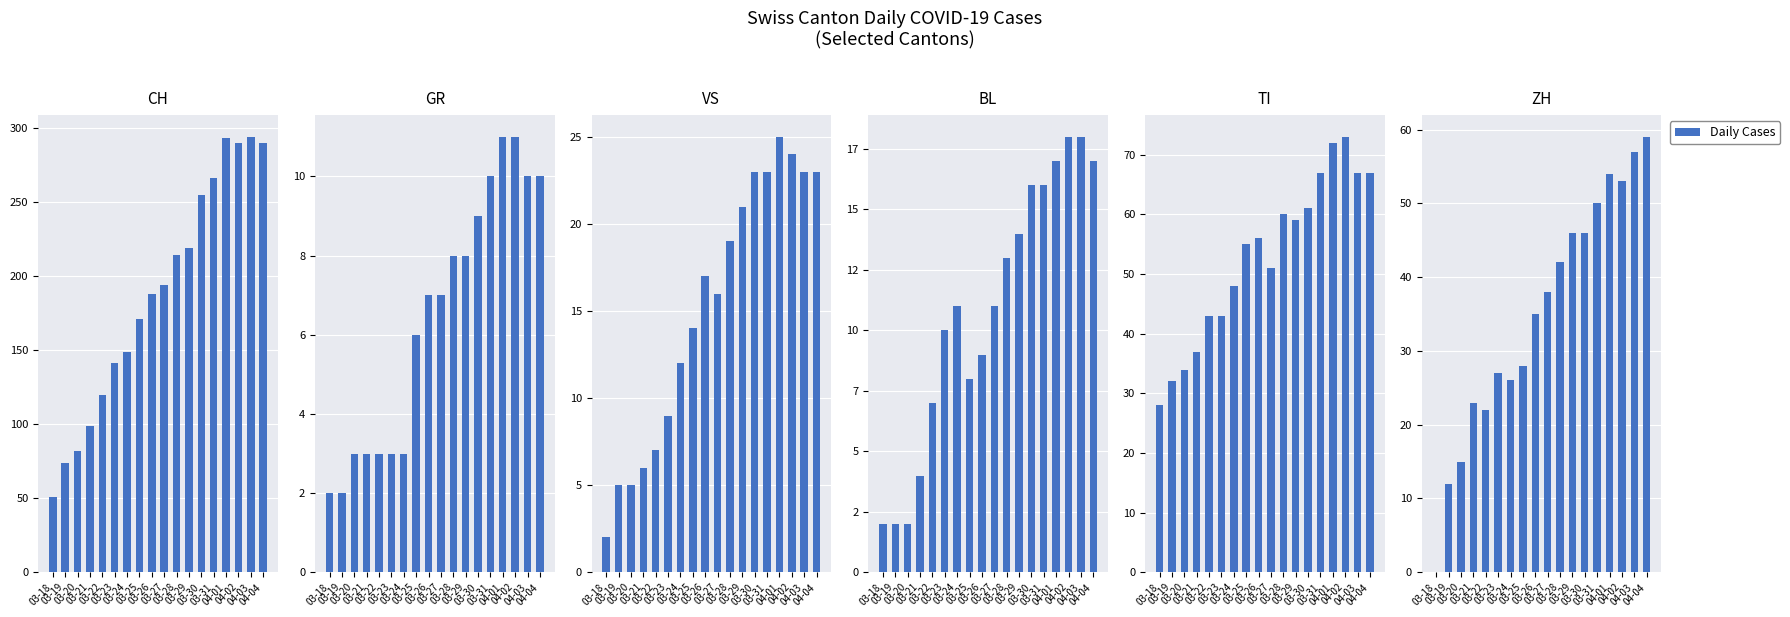

What is the value of the TI bar at the 14th from the left?

67